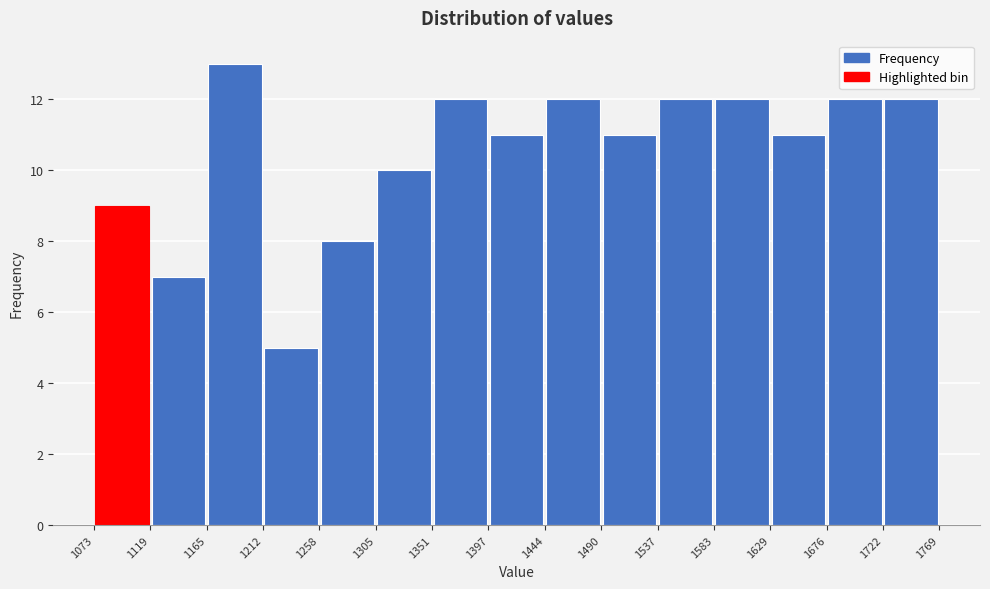

Which range on the x-axis has the tallest bar?

1165 to 1212